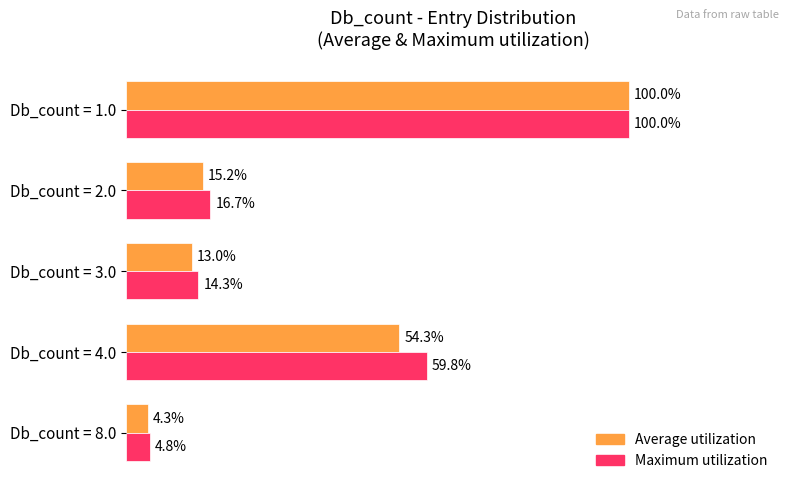

Which series has the largest range (max minus min)?

Average utilization